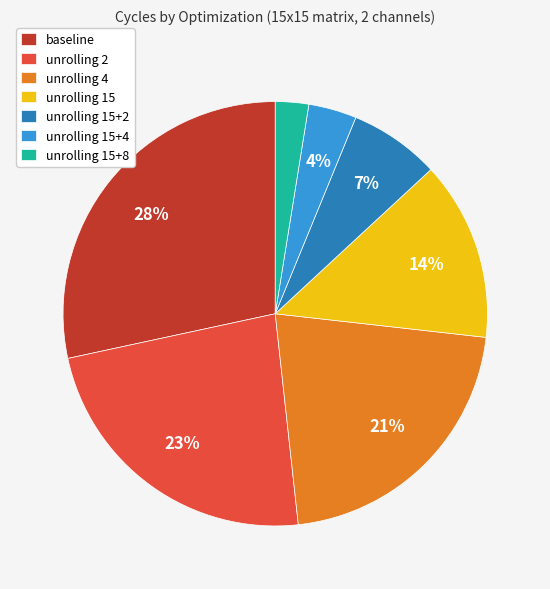

Is the sum of unrolling 2 and unrolling 15+8 greater than half?

No